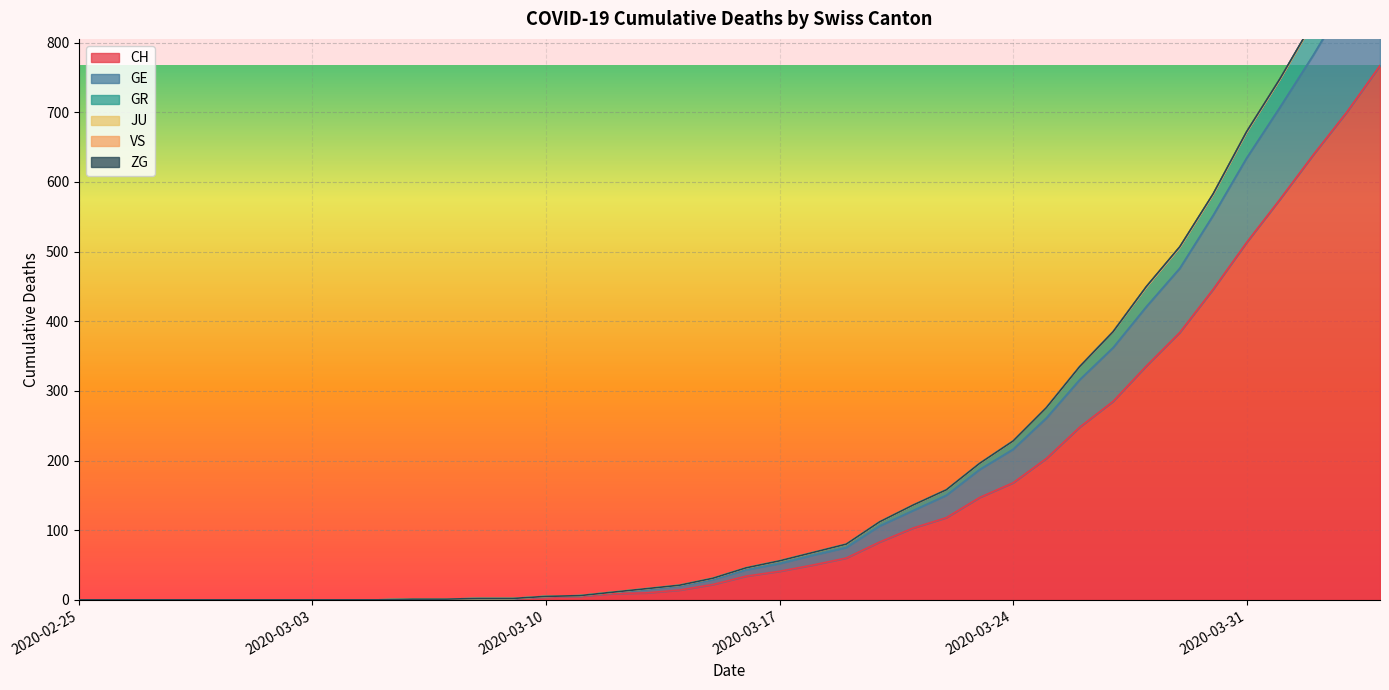

True or false: GE and GR intersect in this chart.

False